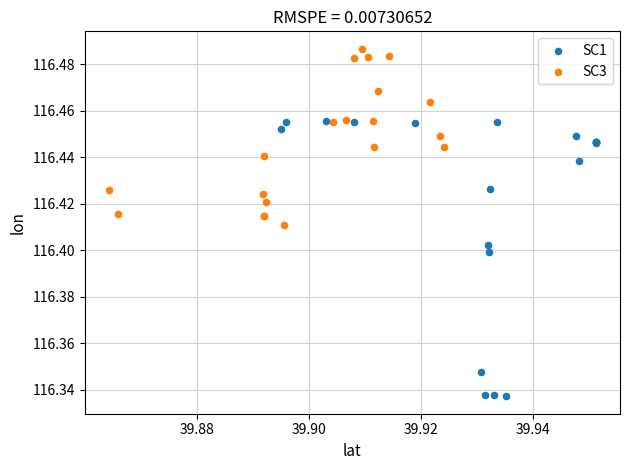

Which series has the widest spread of Y values?

SC1